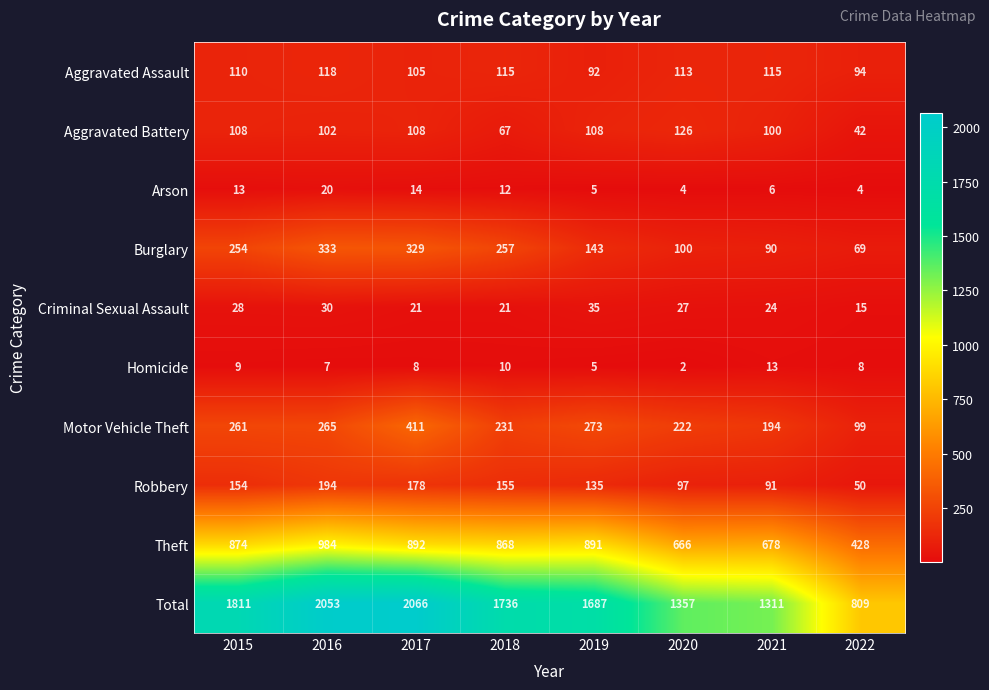

List the labels in order of Robbery value, smallest first.

2022, 2021, 2020, 2019, 2015, 2018, 2017, 2016